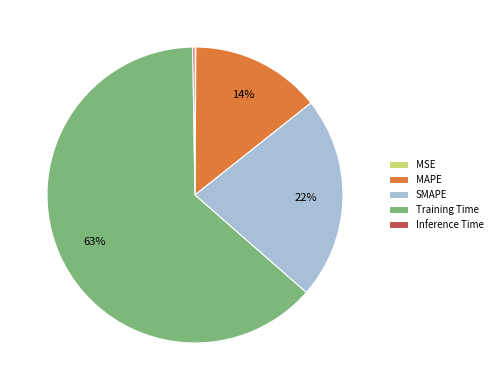

The Training Time slice represents 50% of the pie. True or false?

False